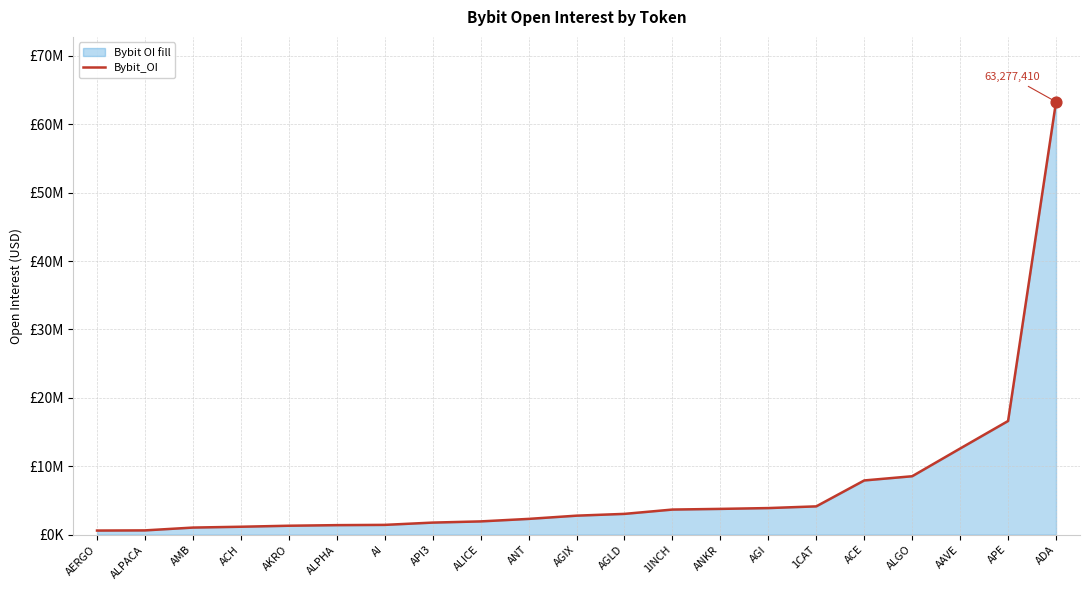

Which has a higher value, ALPACA or API3?

API3